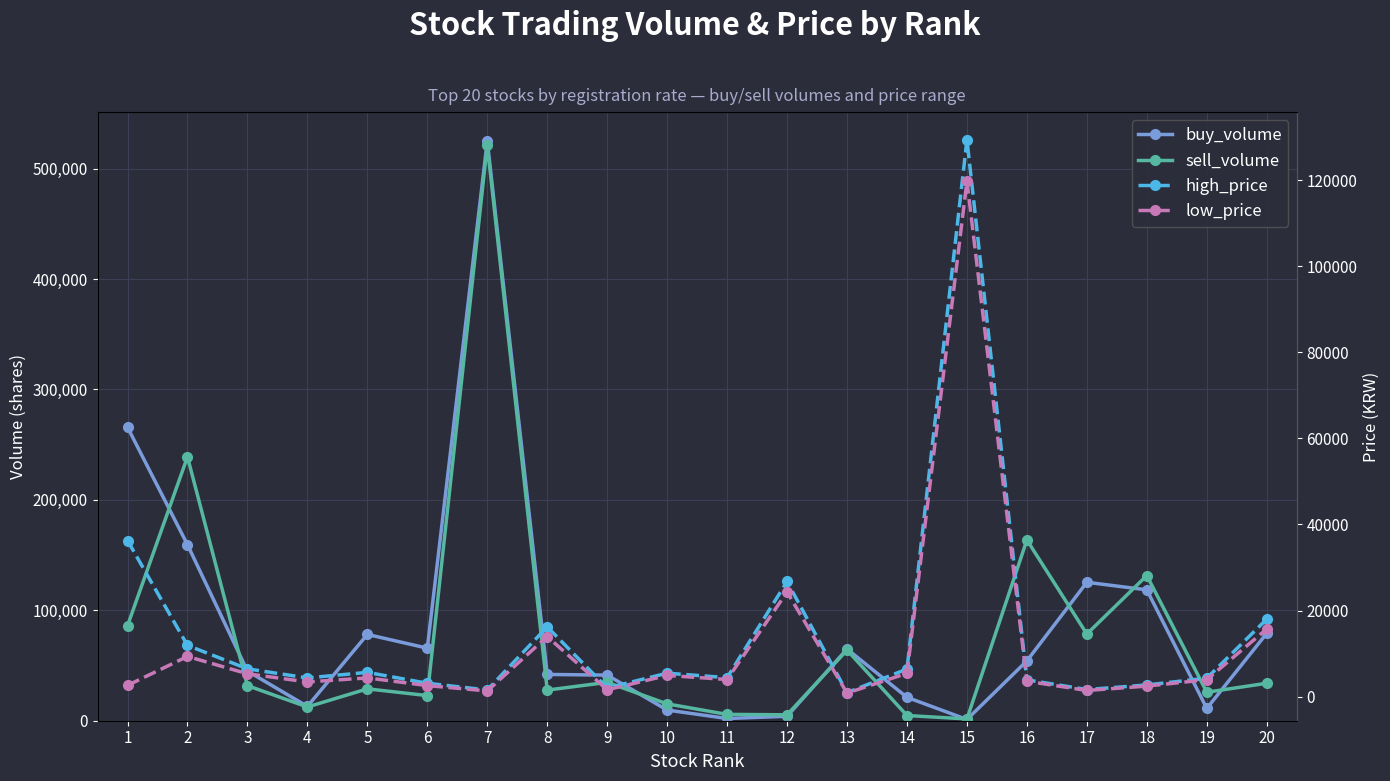

What is the approximate value of low_price at 6, to the nearest 50?

2550